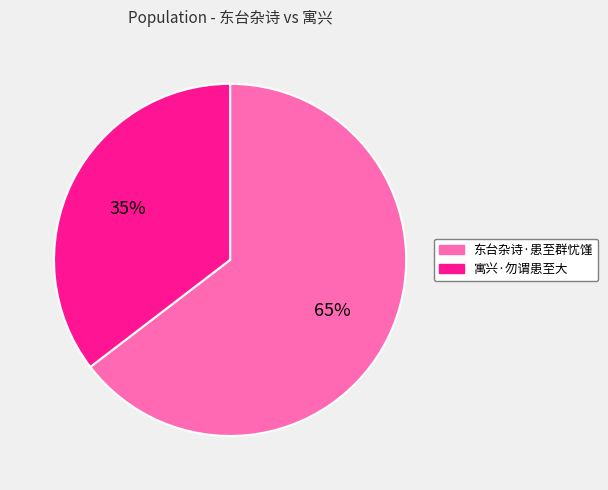

Do 东台杂诗·患至群忧馑 and 寓兴·勿谓患至大 together represent more than half of the pie?

Yes